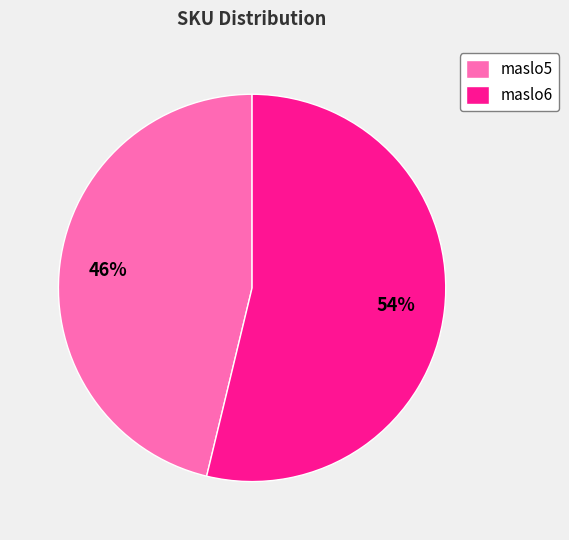

Between maslo6 and maslo5, which is larger?

maslo6